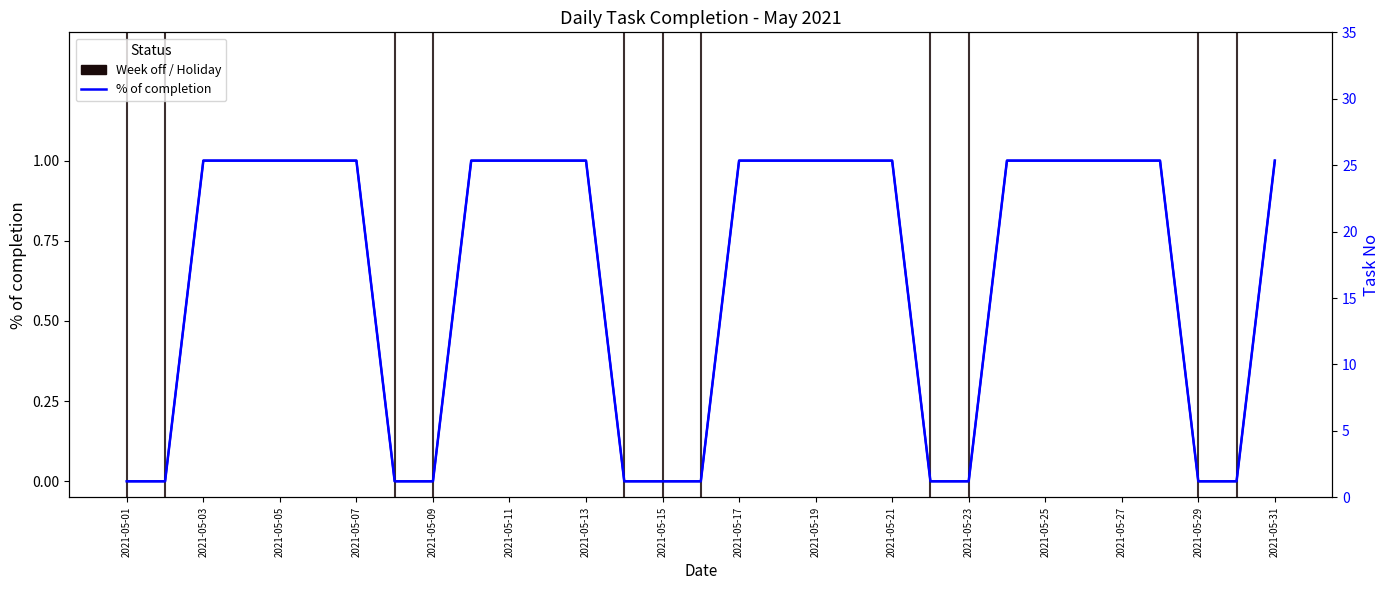

What is the sum of the % of completion values at 2021-05-05 and 2021-05-29?

1